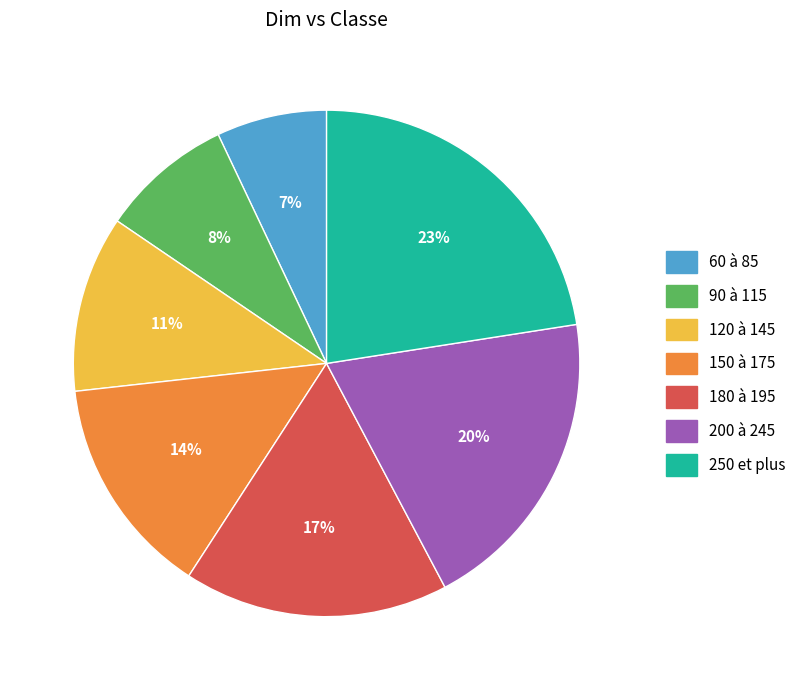

Count the number of slices in the pie.

7